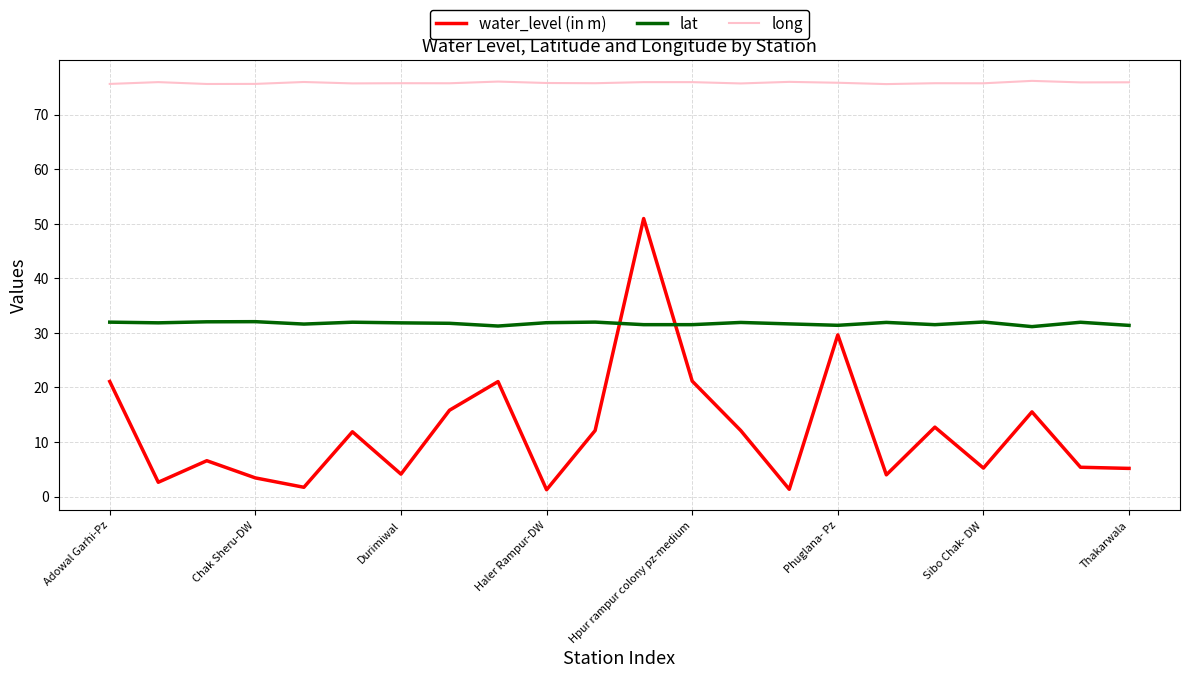

Rank the series by their average value, from lowest to highest.

water_level (in m), lat, long